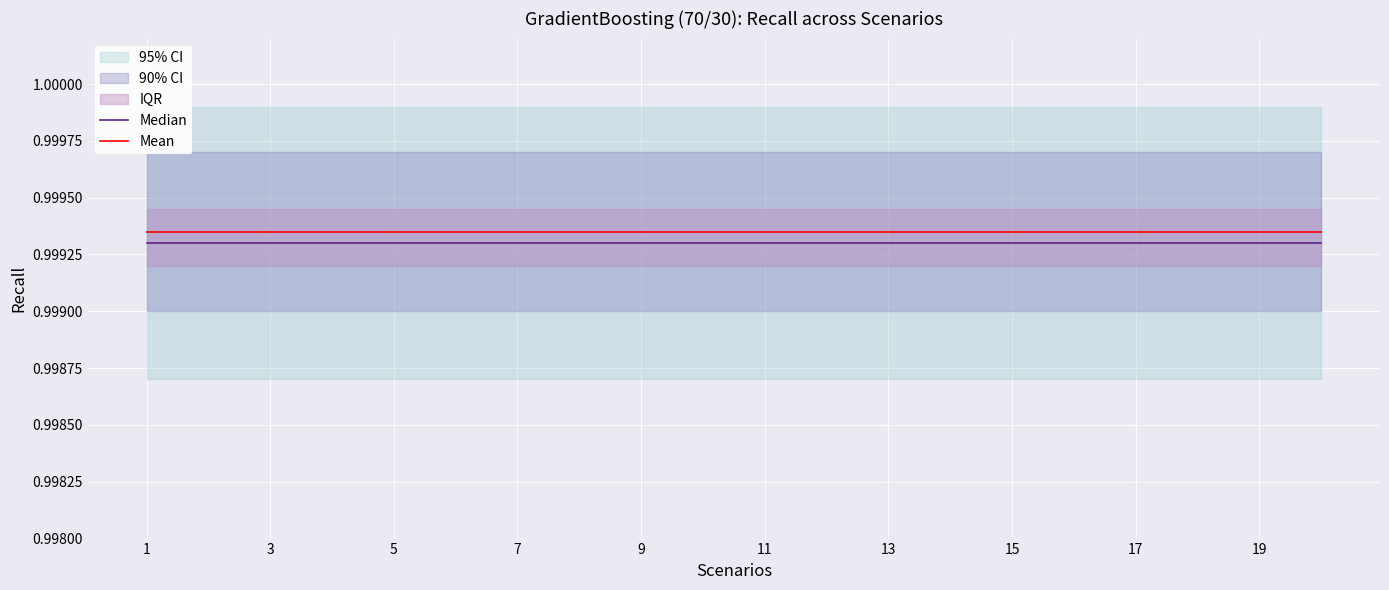

Is this an area chart (filled region under the line)?

No